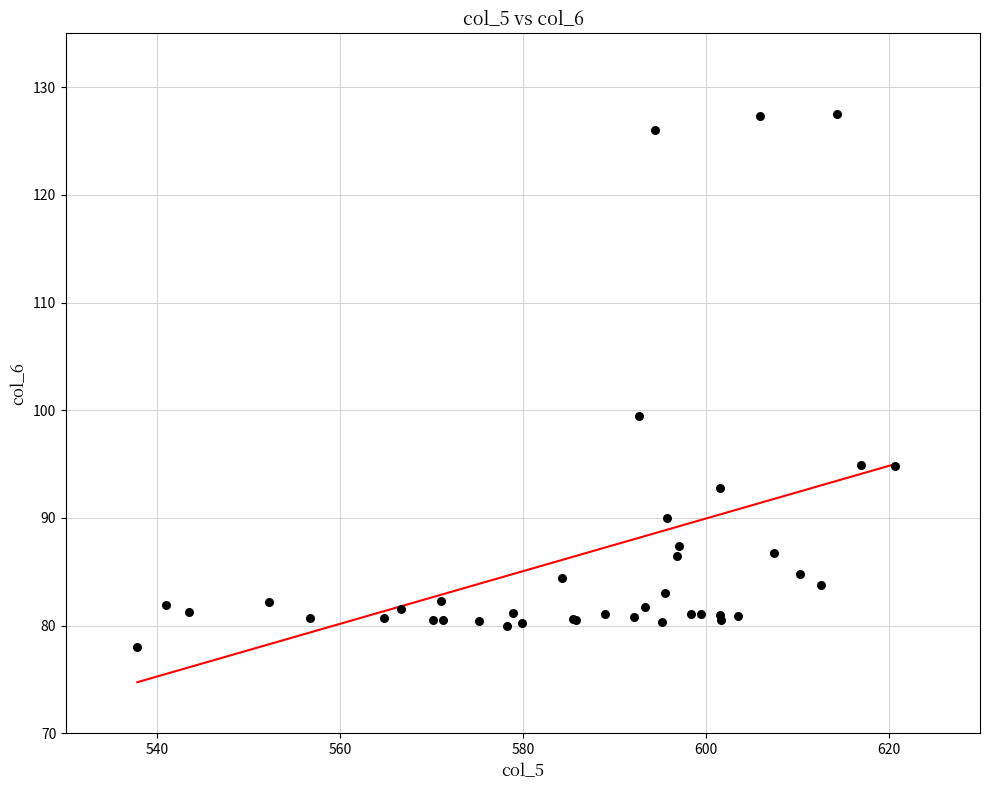

What Y value in the scatter plot is closest to 102?

99.5